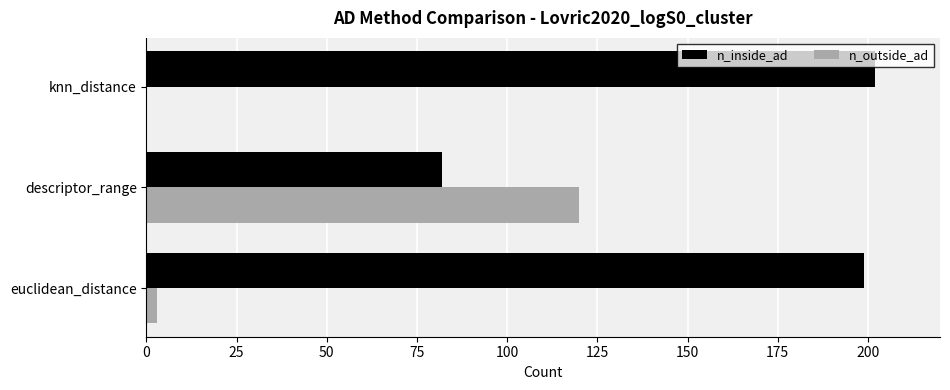

Which series has the largest total across all categories?

n_inside_ad